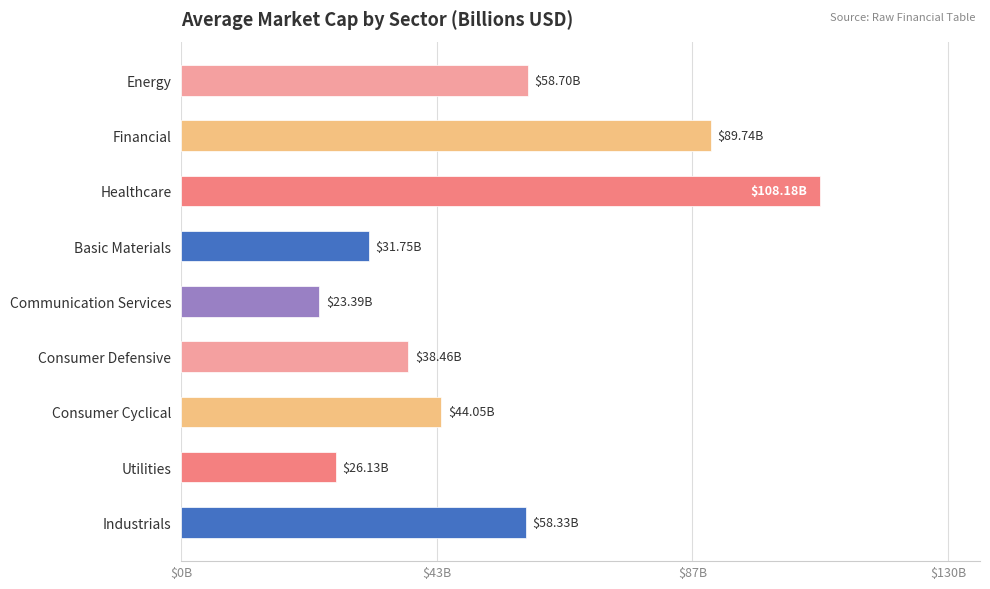

Are the bars horizontal?

Yes